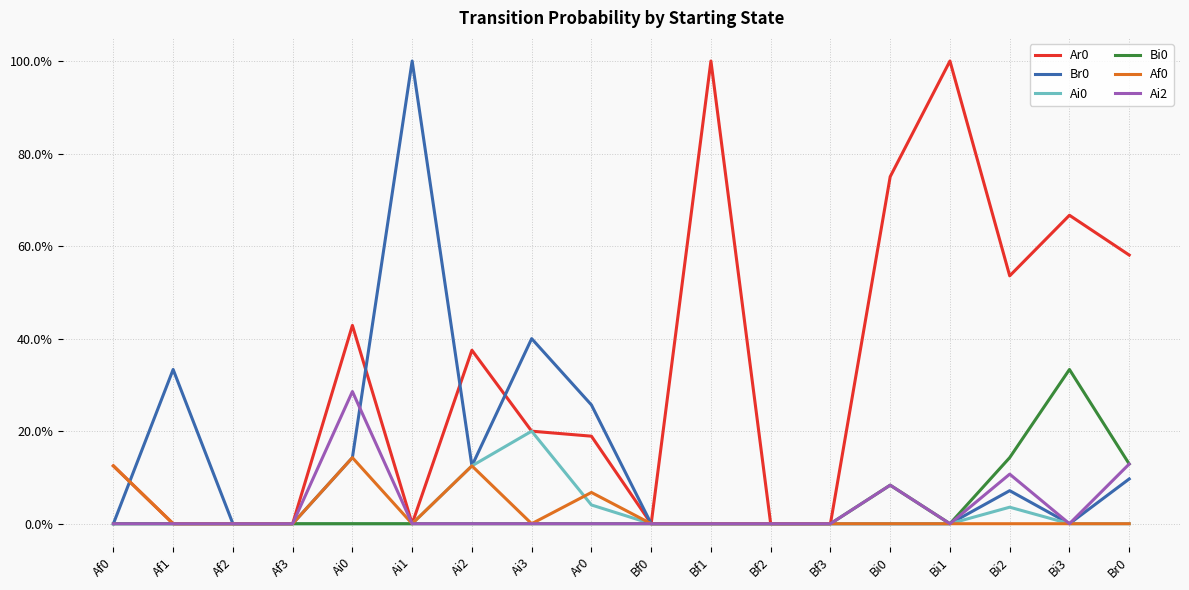

True or false: Ar0 has a value of 1.0 at Bi1.

True